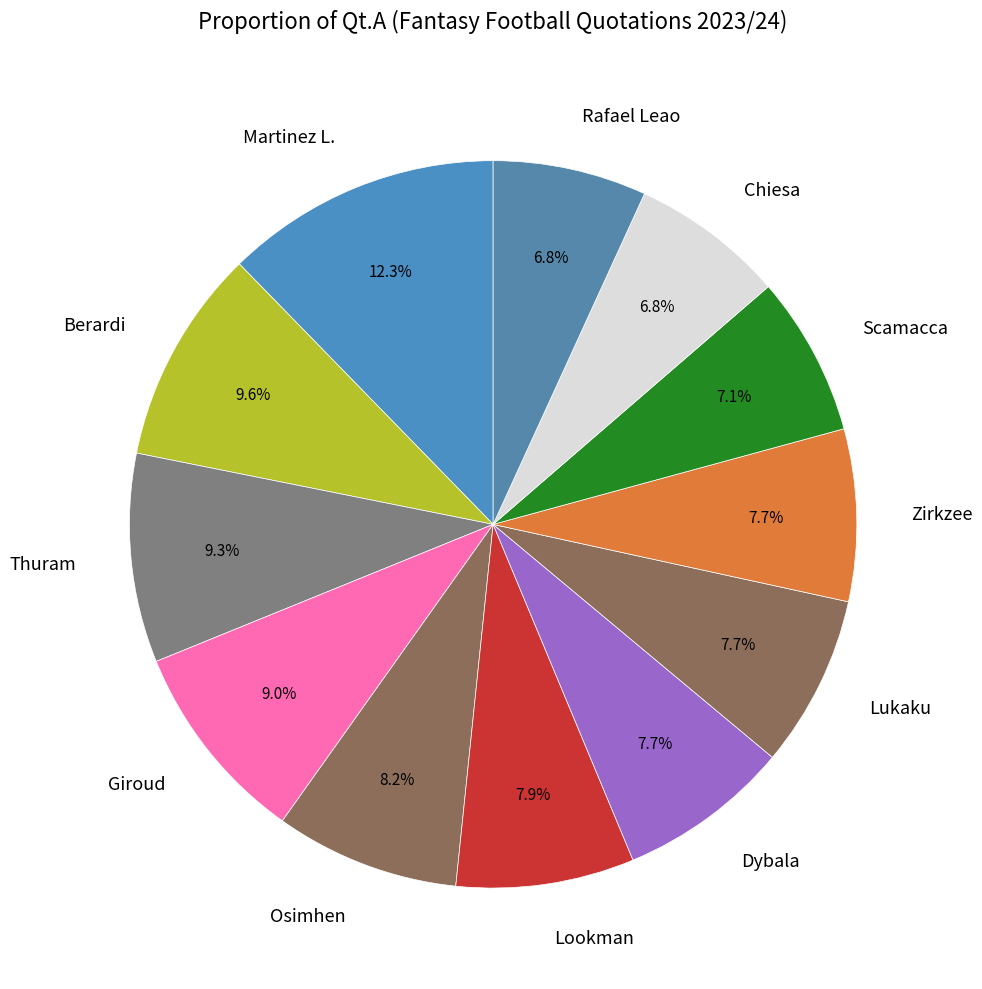

What is the ratio of the value at Lookman to the value at Giroud?

0.9